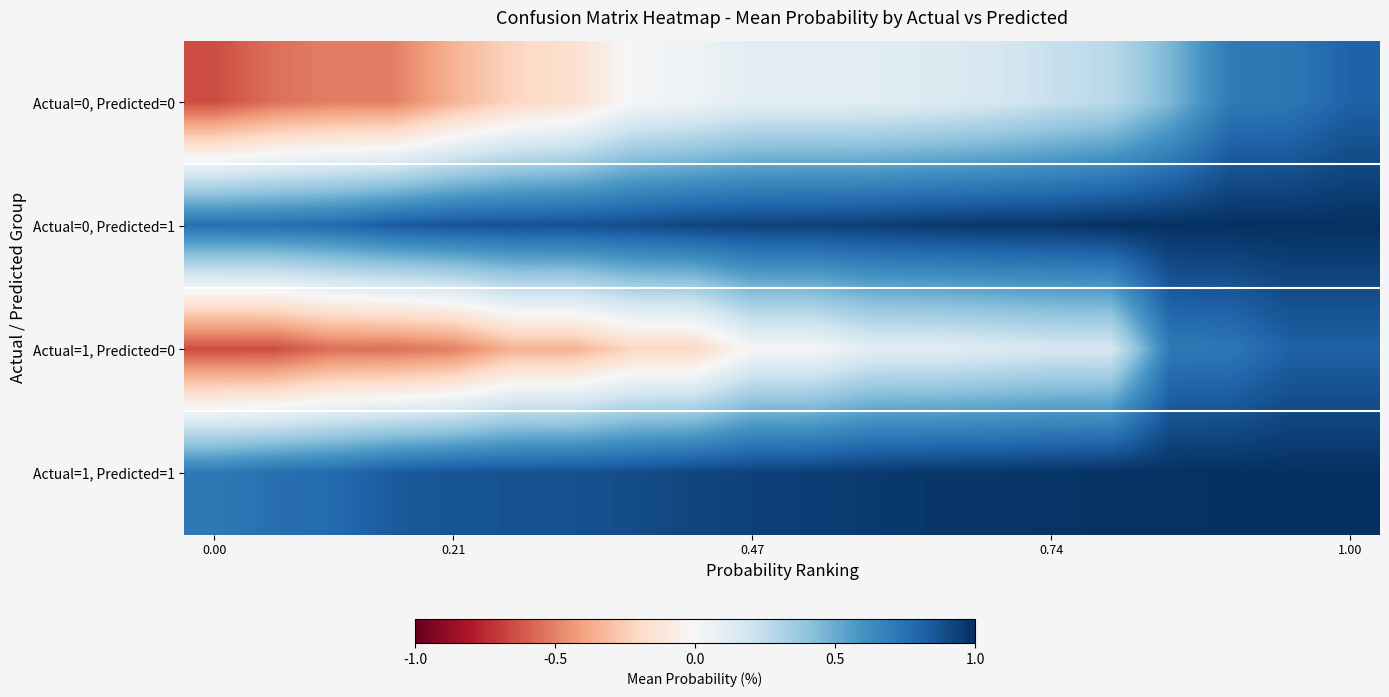

Which series has the largest total across all categories?

Actual=1, Predicted=1